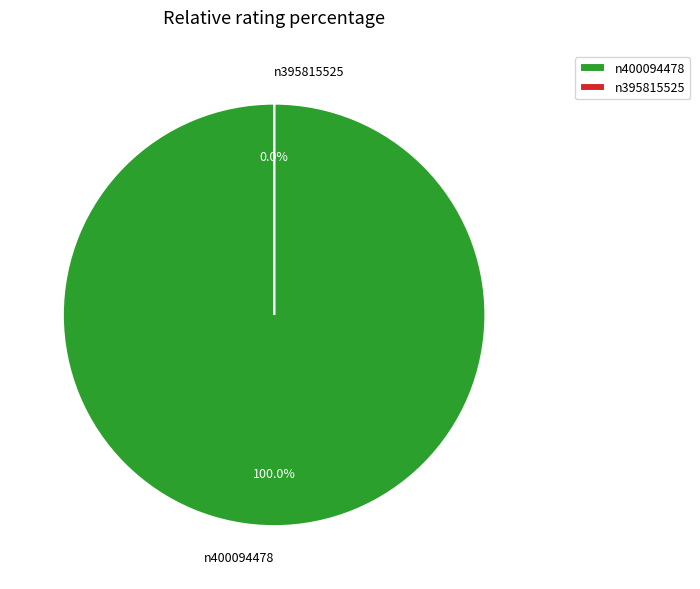

Which category has the smallest portion of the pie?

n395815525